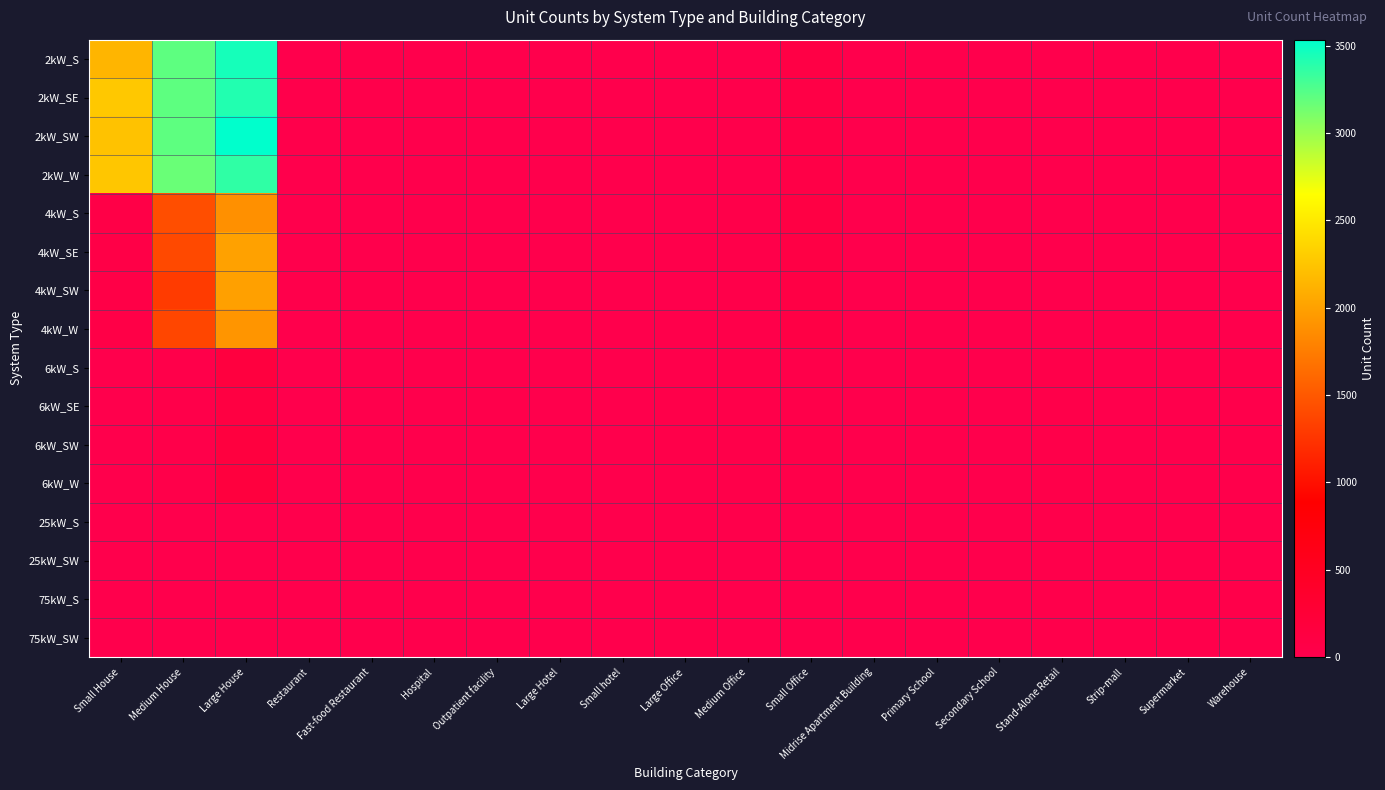

At Midrise Apartment Building, list the series in order from smallest to largest.

2kW_S, 2kW_SE, 2kW_SW, 2kW_W, 4kW_S, 25kW_S, 4kW_SW, 4kW_SE, 4kW_W, 75kW_SW, 25kW_SW, 75kW_S, 6kW_S, 6kW_SE, 6kW_W, 6kW_SW